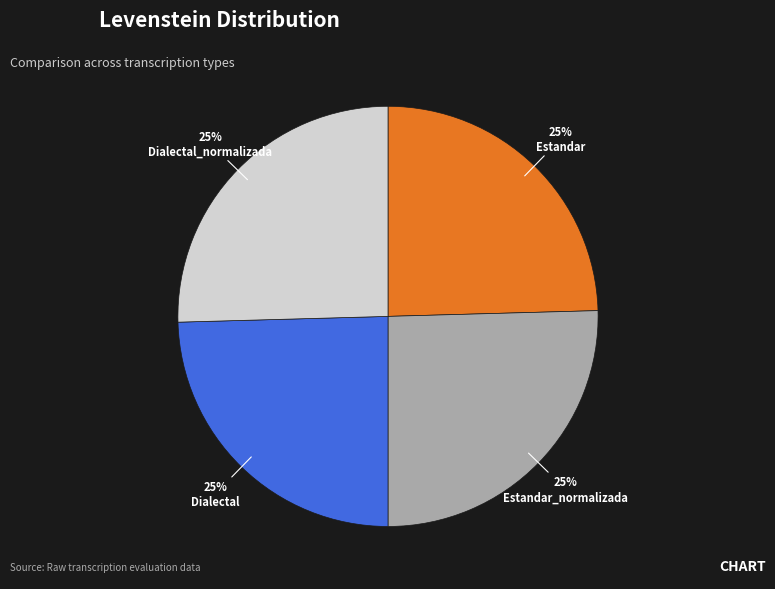

Is it true that Estandar_normalizada is 25% of the pie?

True